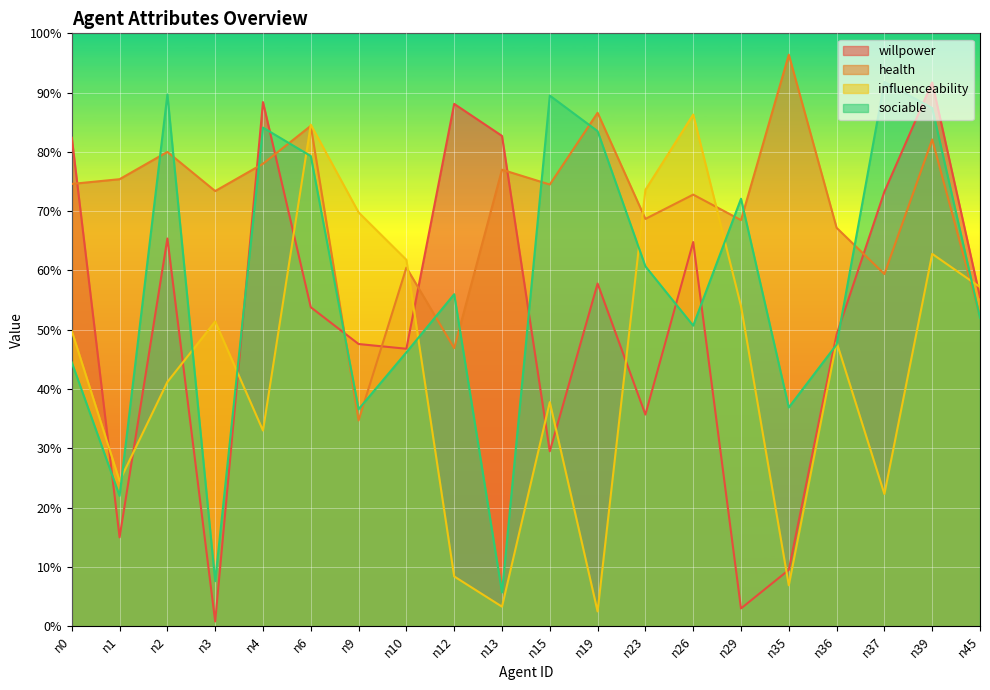

Between which two adjacent categories do sociable and influenceability first intersect?

n1 and n2